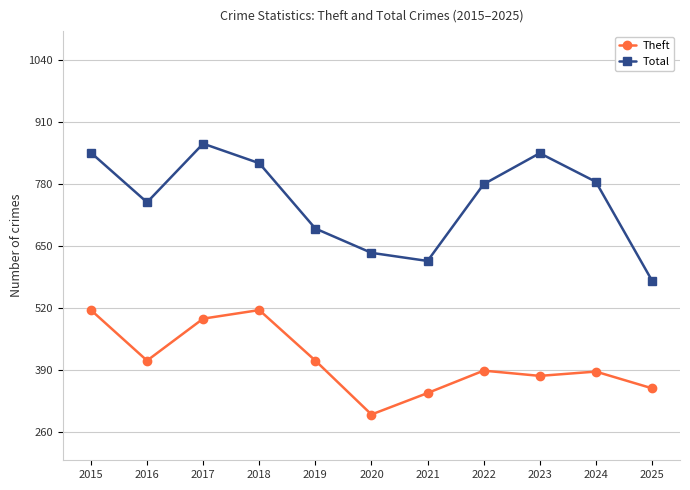

The Theft series shows 118 at 2020. True or false?

False